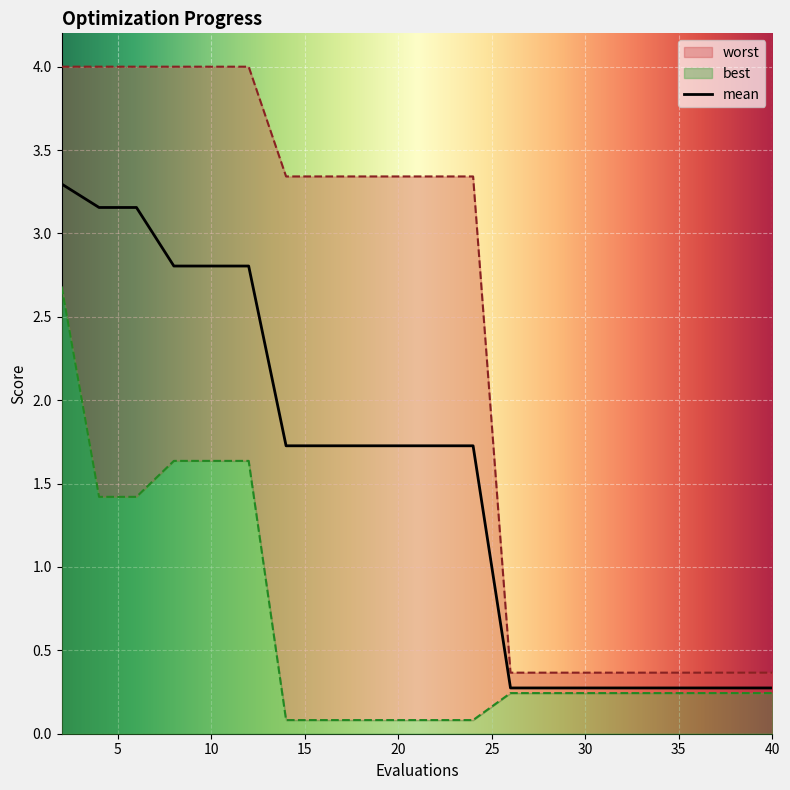

Reading left to right, extract all data points from this chart.

mean: 2=3.3	4=3.2	6=3.2	8=2.8	10=2.8	12=2.8	14=1.7	16=1.7	18=1.7	20=1.7	22=1.7	24=1.7	26=0.3	28=0.3	30=0.3	32=0.3	34=0.3	36=0.3	38=0.3	40=0.3
best: 2=2.7	4=1.4	6=1.4	8=1.6	10=1.6	12=1.6	14=0.1	16=0.1	18=0.1	20=0.1	22=0.1	24=0.1	26=0.2	28=0.2	30=0.2	32=0.2	34=0.2	36=0.2	38=0.2	40=0.2
worst: 2=4.0	4=4.0	6=4.0	8=4.0	10=4.0	12=4.0	14=3.3	16=3.3	18=3.3	20=3.3	22=3.3	24=3.3	26=0.4	28=0.4	30=0.4	32=0.4	34=0.4	36=0.4	38=0.4	40=0.4